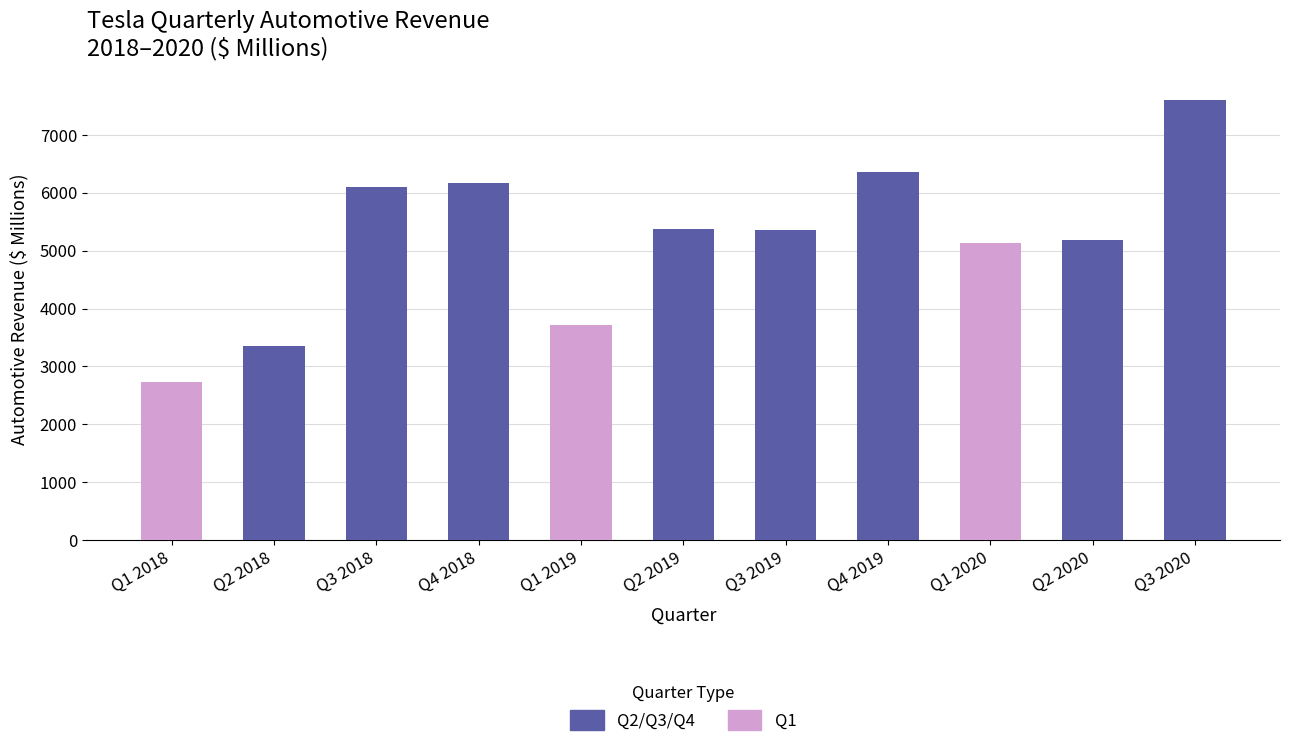

What is the value of the 2nd bar from the left?

3357